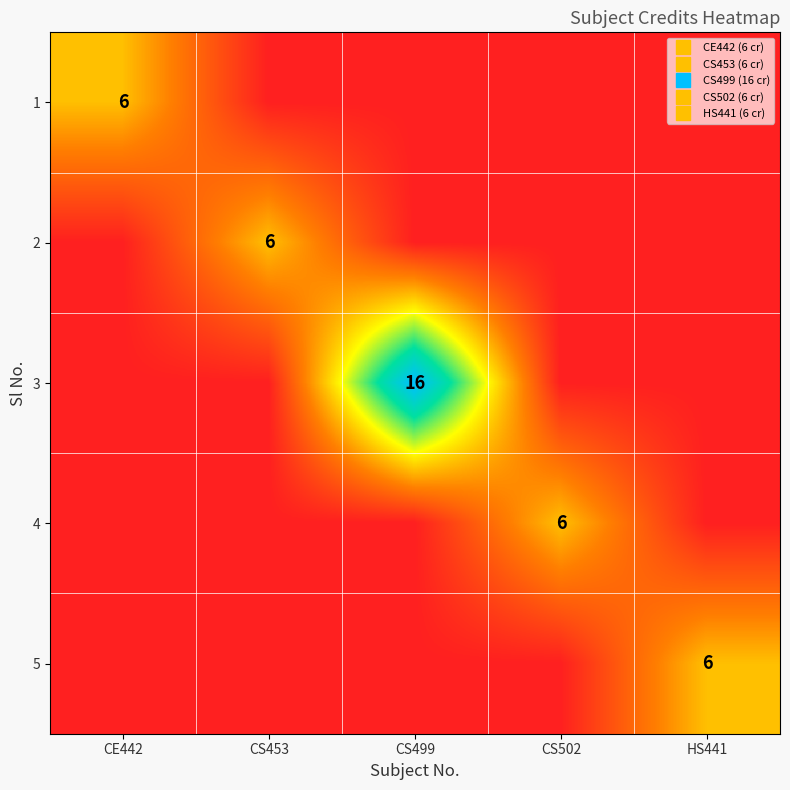

True or false: 1 has a value of 0 at HS441.

True